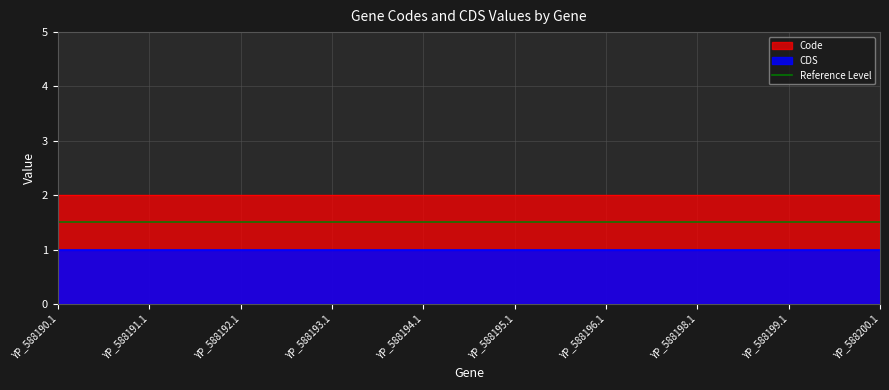

Reading right to left, extract all data points from this chart.

Code: 2	2	2	2	2	2	2	2	2	2
CDS: 1	1	1	1	1	1	1	1	1	1